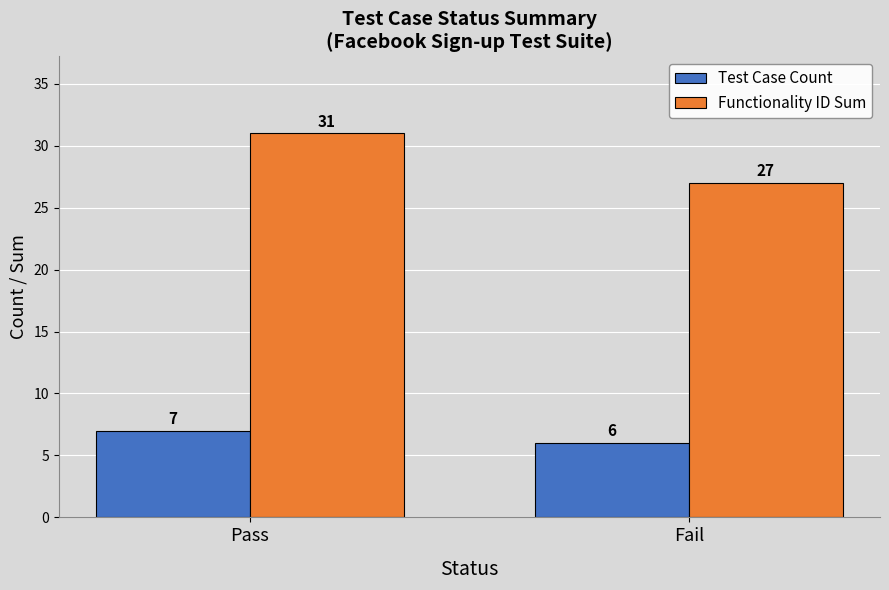

What is the label of the 2nd bar from the left?

Fail